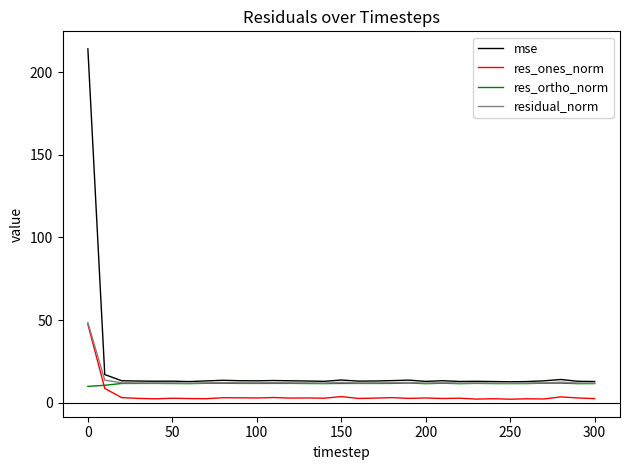

Which series has the largest range (max minus min)?

mse